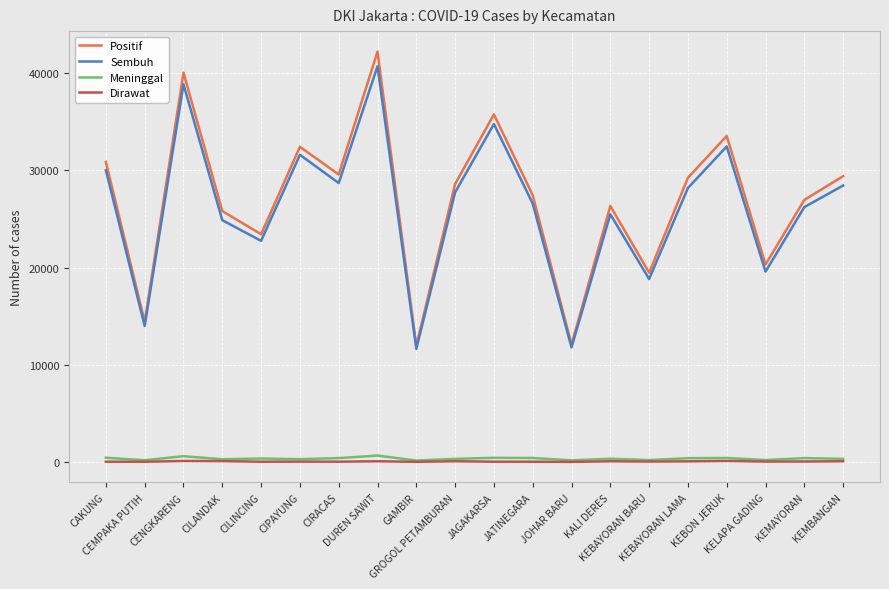

At which category is the sum across all series the highest?

DUREN SAWIT